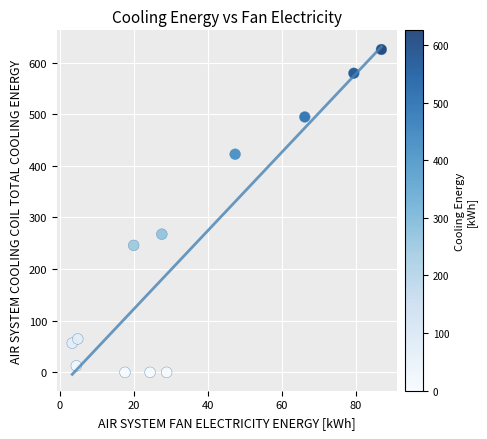

What is the average X value?

34.3